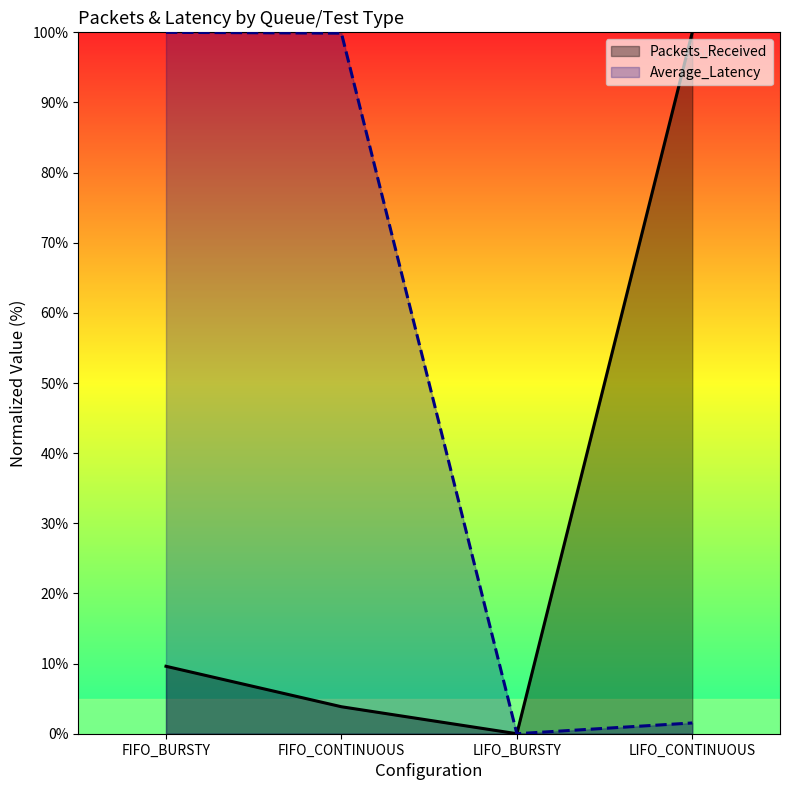

Where is Average_Latency nearest to the value 49?

LIFO_CONTINUOUS